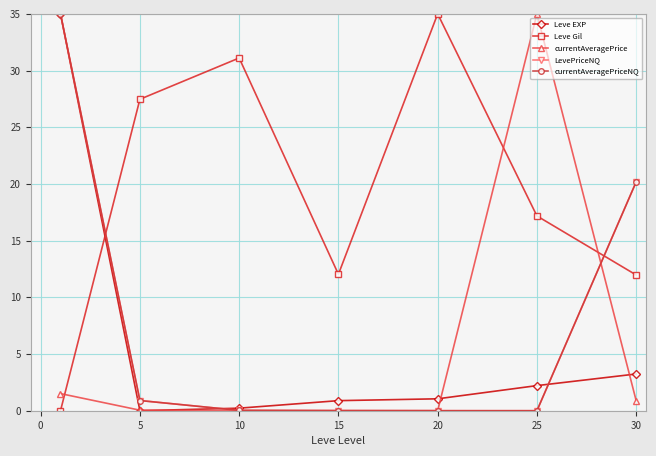

True or false: Leve EXP has more than 2 points higher than both neighbors.

False